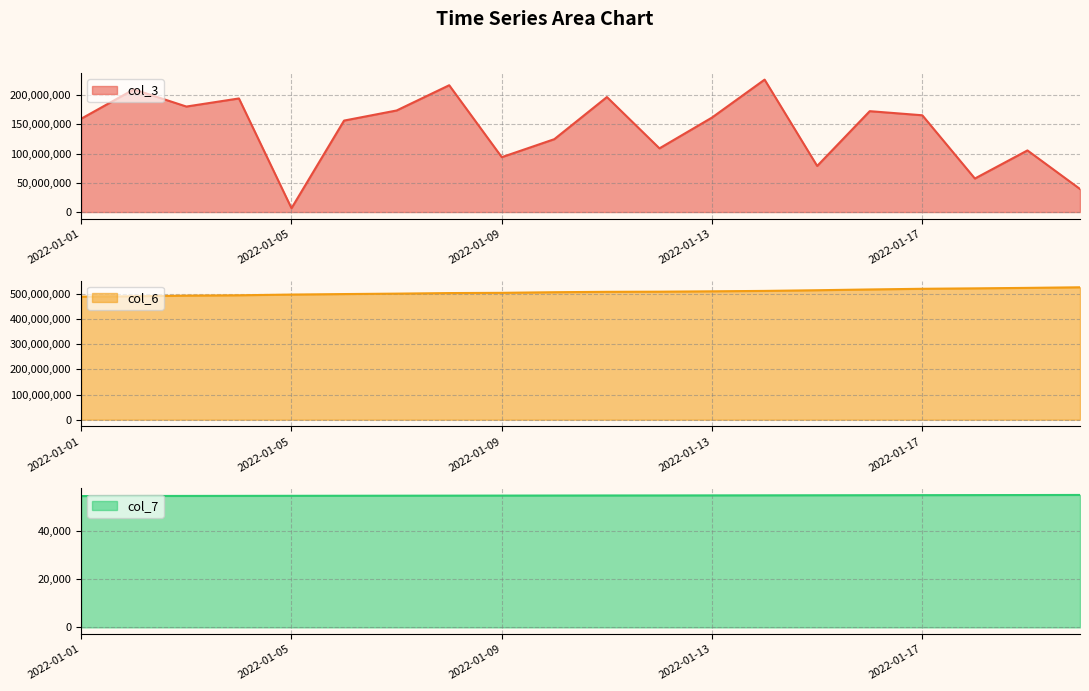

Rank the series by their average value, from lowest to highest.

col_7, col_3, col_6